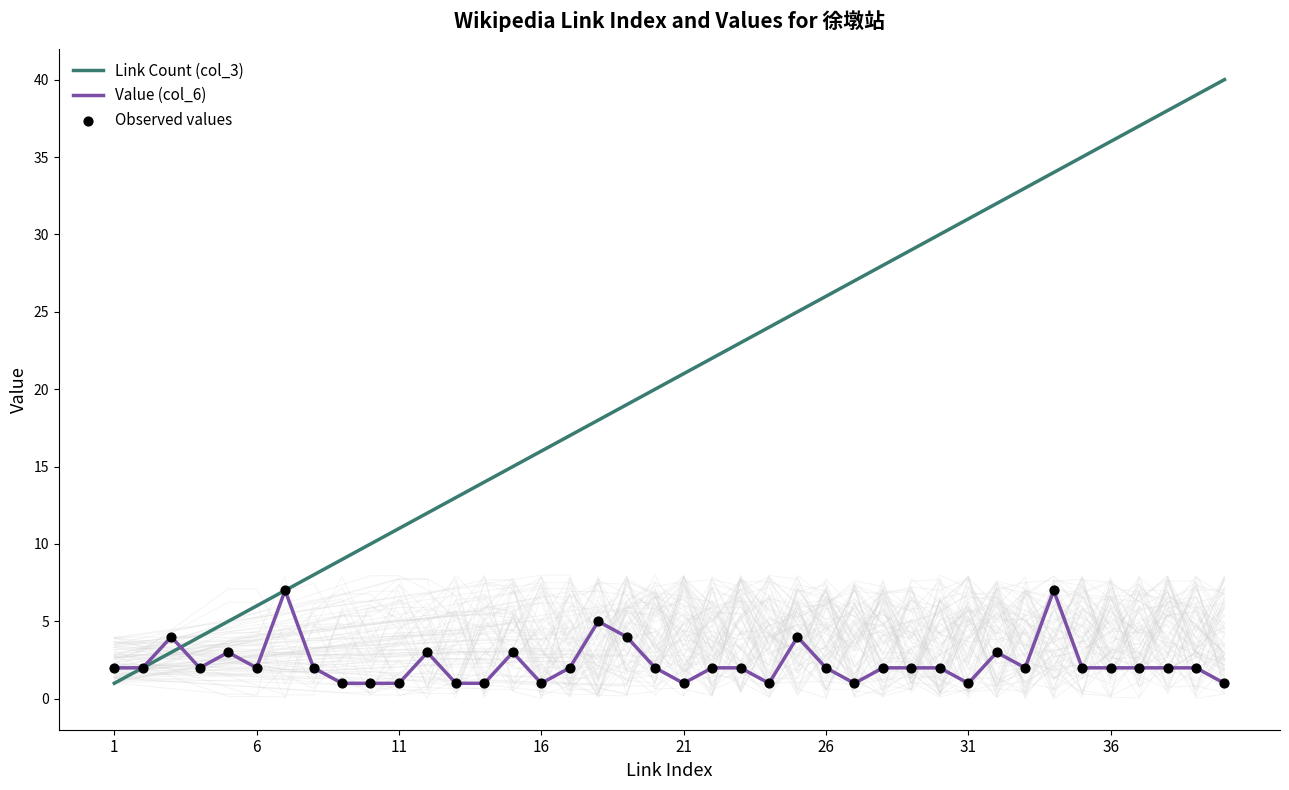

Which series contains the lowest Y value?

Link Count (col_3)